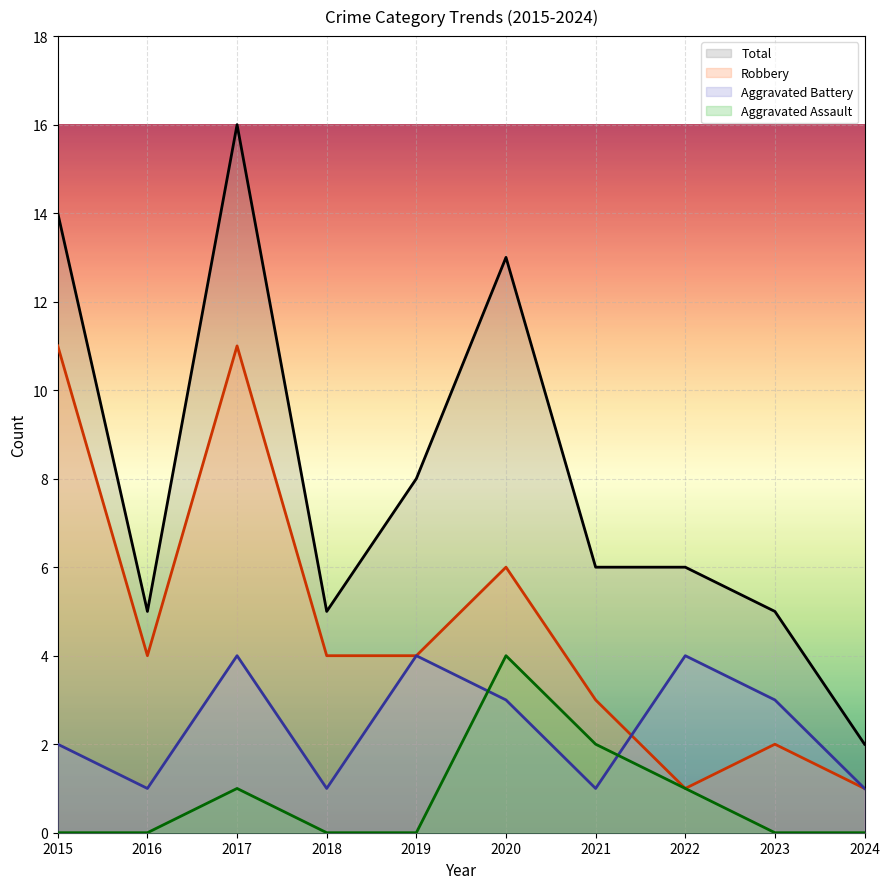

What is the total value across all series at 2022?

12